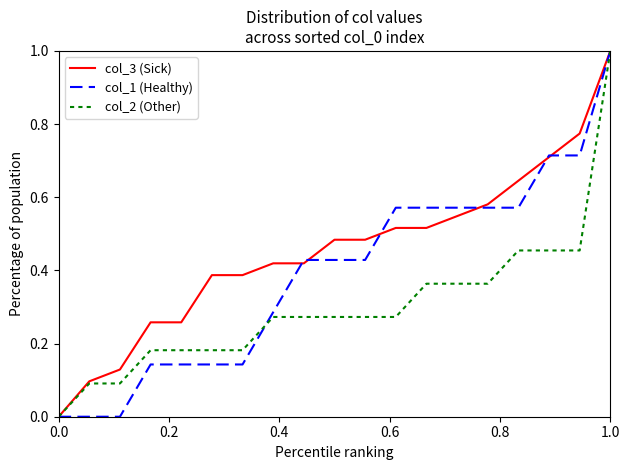

How many series are shown in this chart?

3